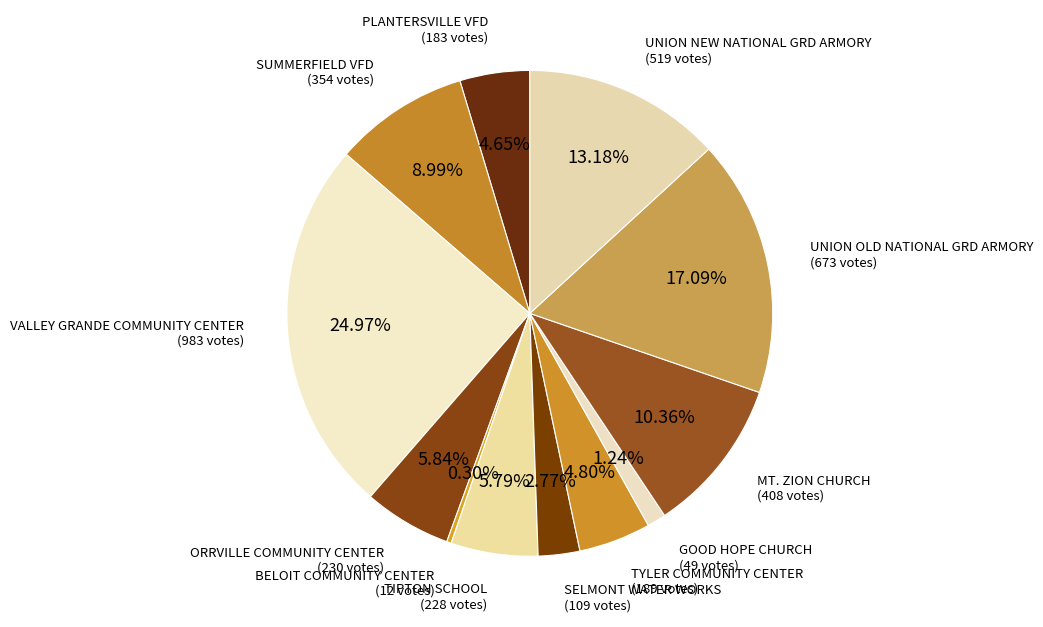

Which category has the biggest portion of the pie?

VALLEY GRANDE COMMUNITY CENTER